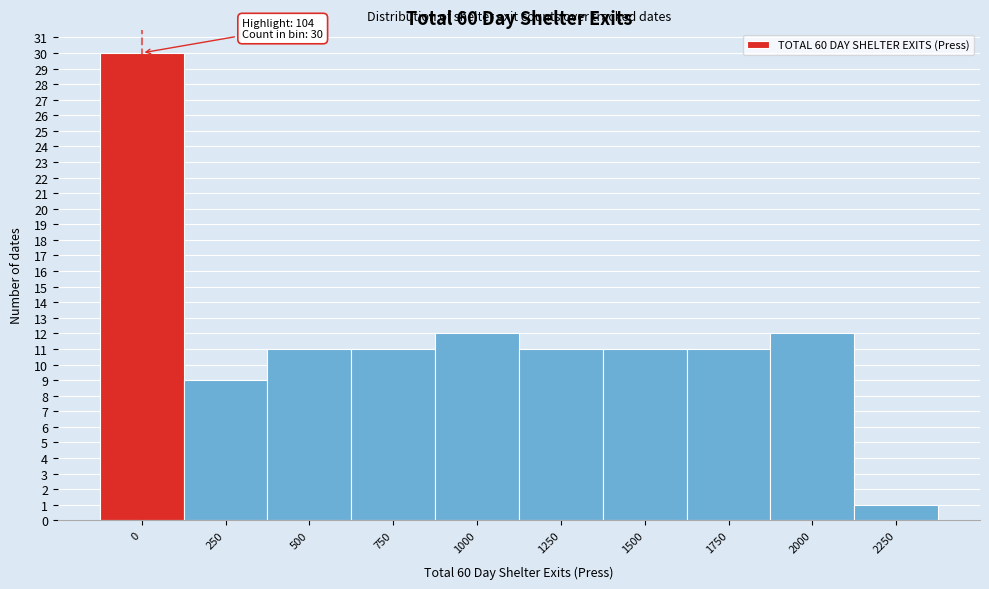

Reading left to right, transcribe all the data shown in this chart.

30	9	11	11	12	11	11	11	12	1